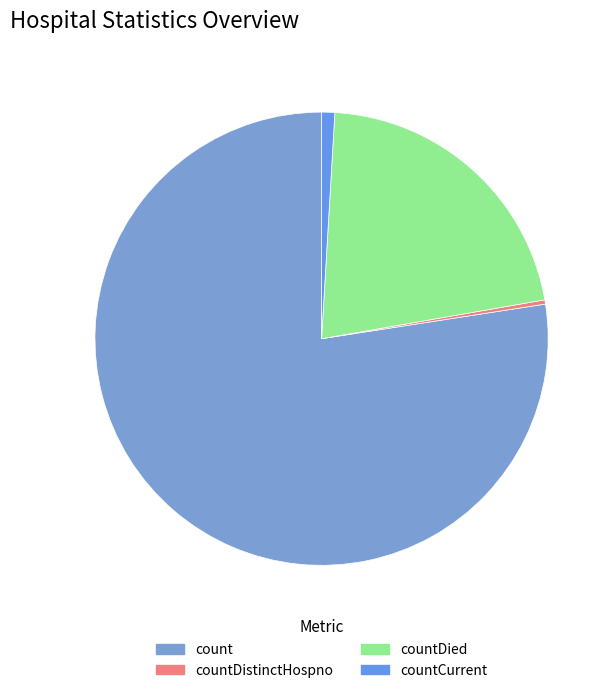

Which slice represents more than half of the pie?

count